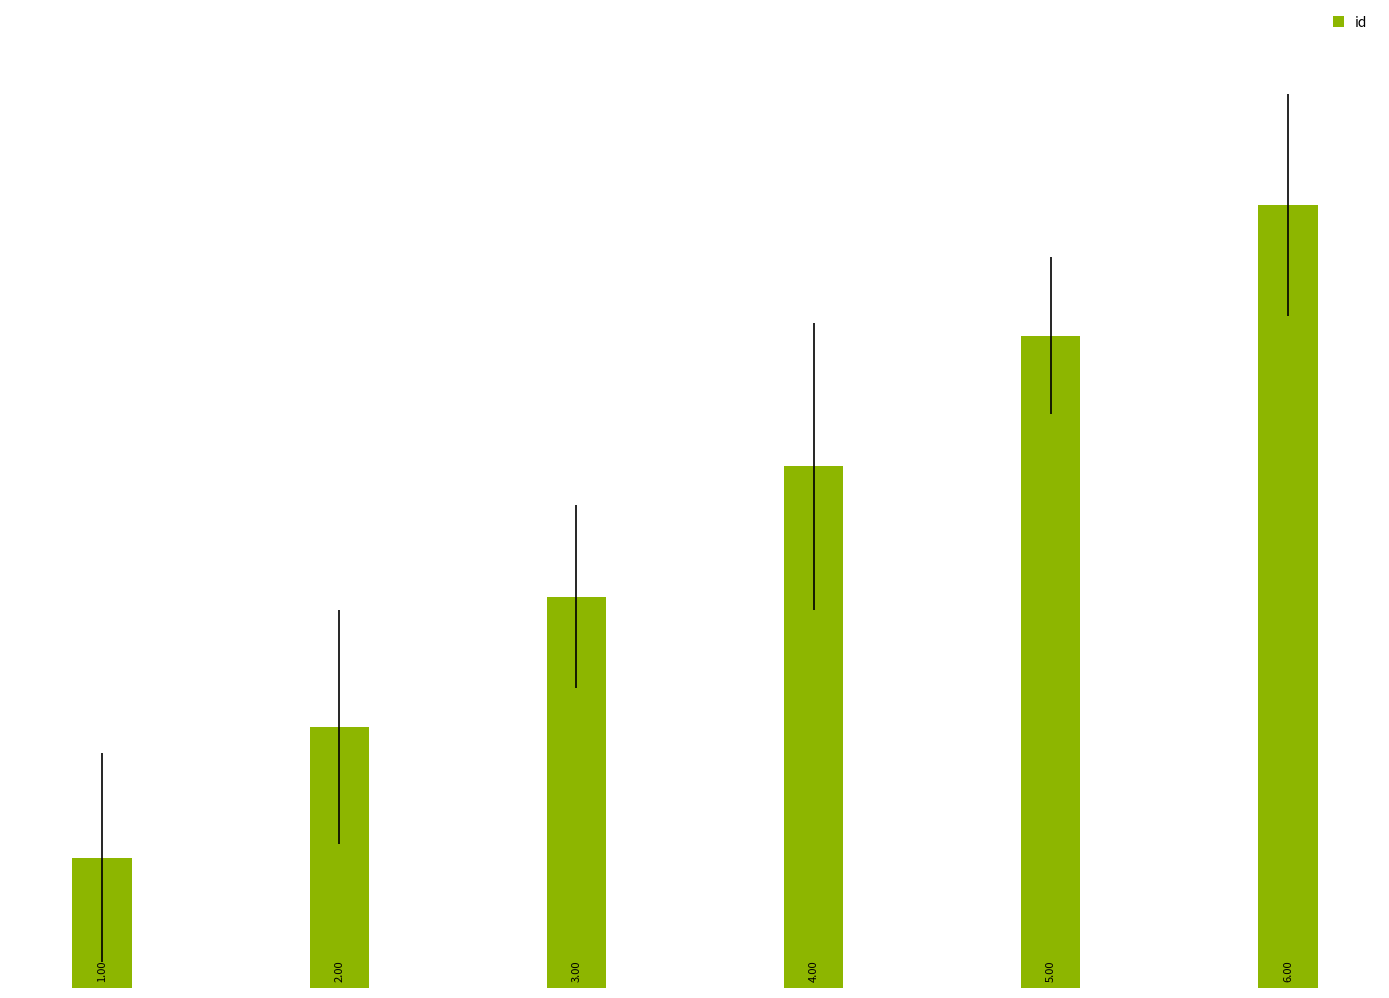

What is the greatest value displayed?

6